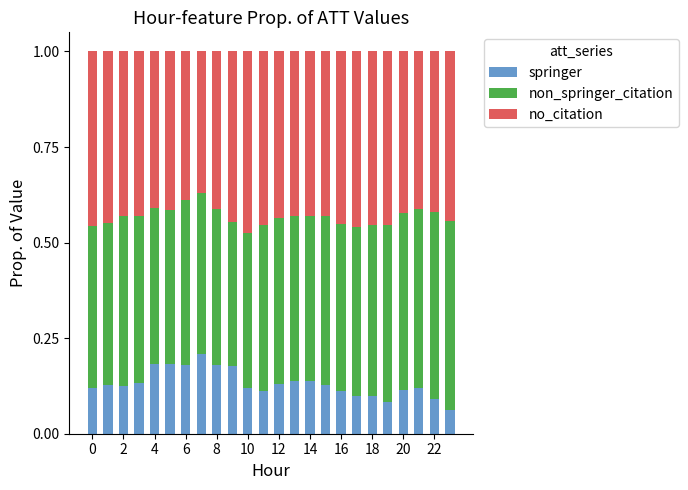

How many distinct data groups are displayed?

3